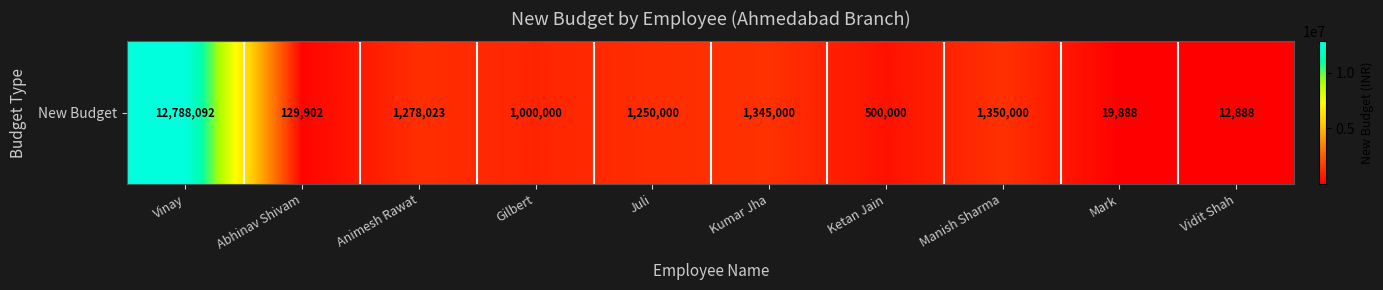

What is the sum of the values at Abhinav Shivam and Mark?

149790